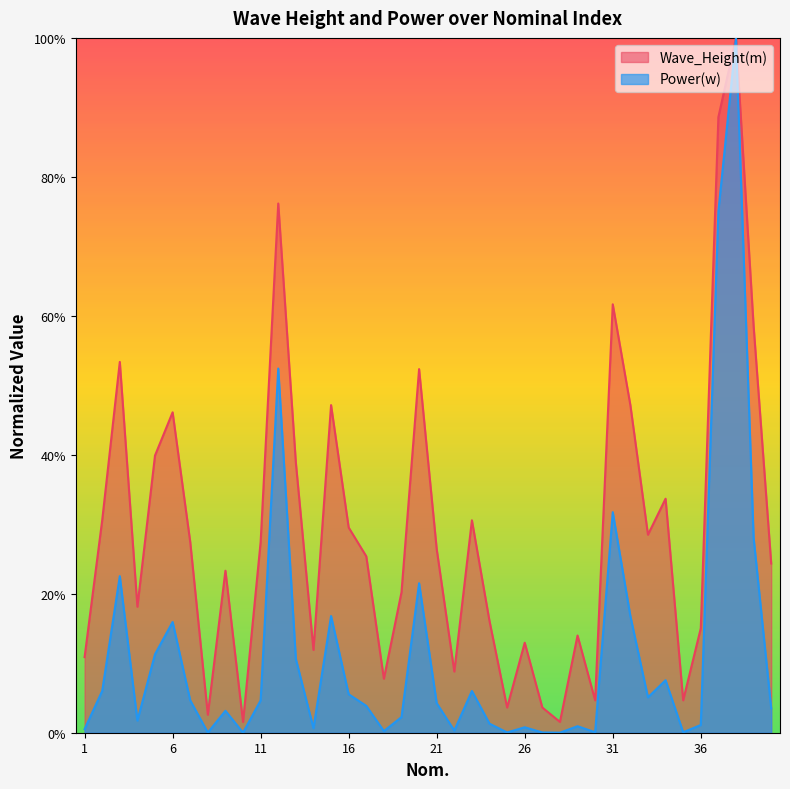

At which category does Wave_Height(m) reach its first local valley?

4